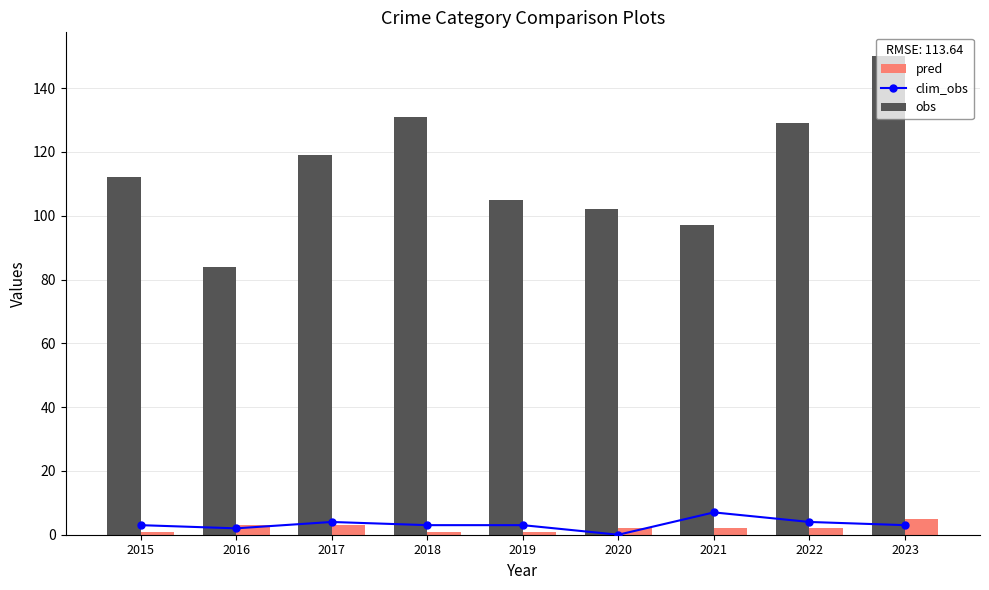

What are all the series names shown in the legend?

clim_obs, obs, pred